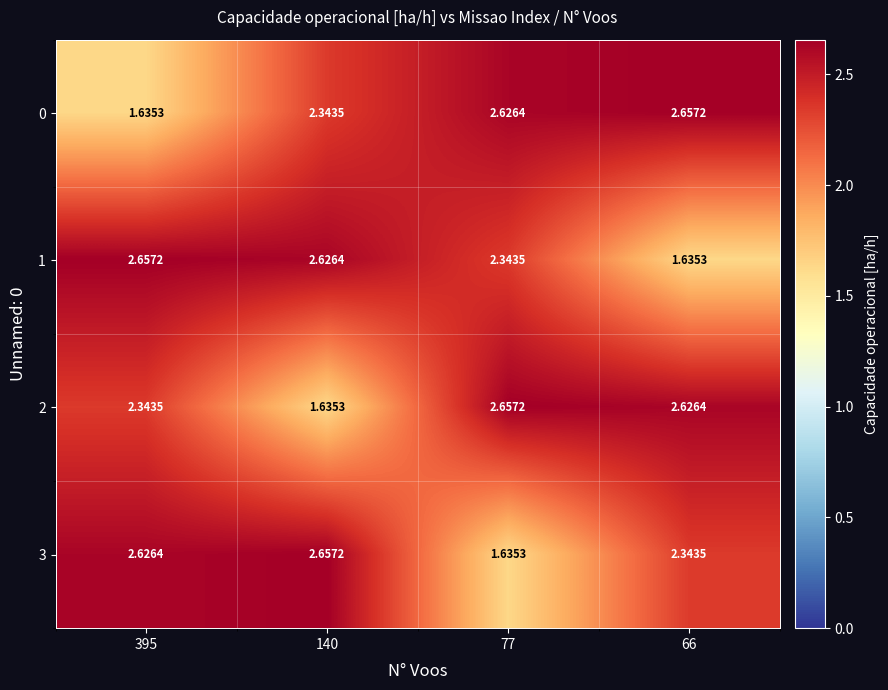

Is the value of 0 at 77 greater than the value of 3 at 77?

Yes